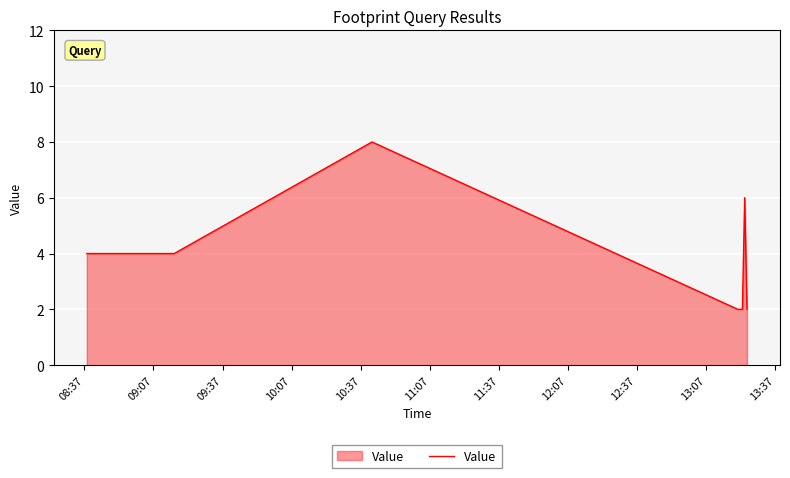

What is the maximum value shown in the chart?

8